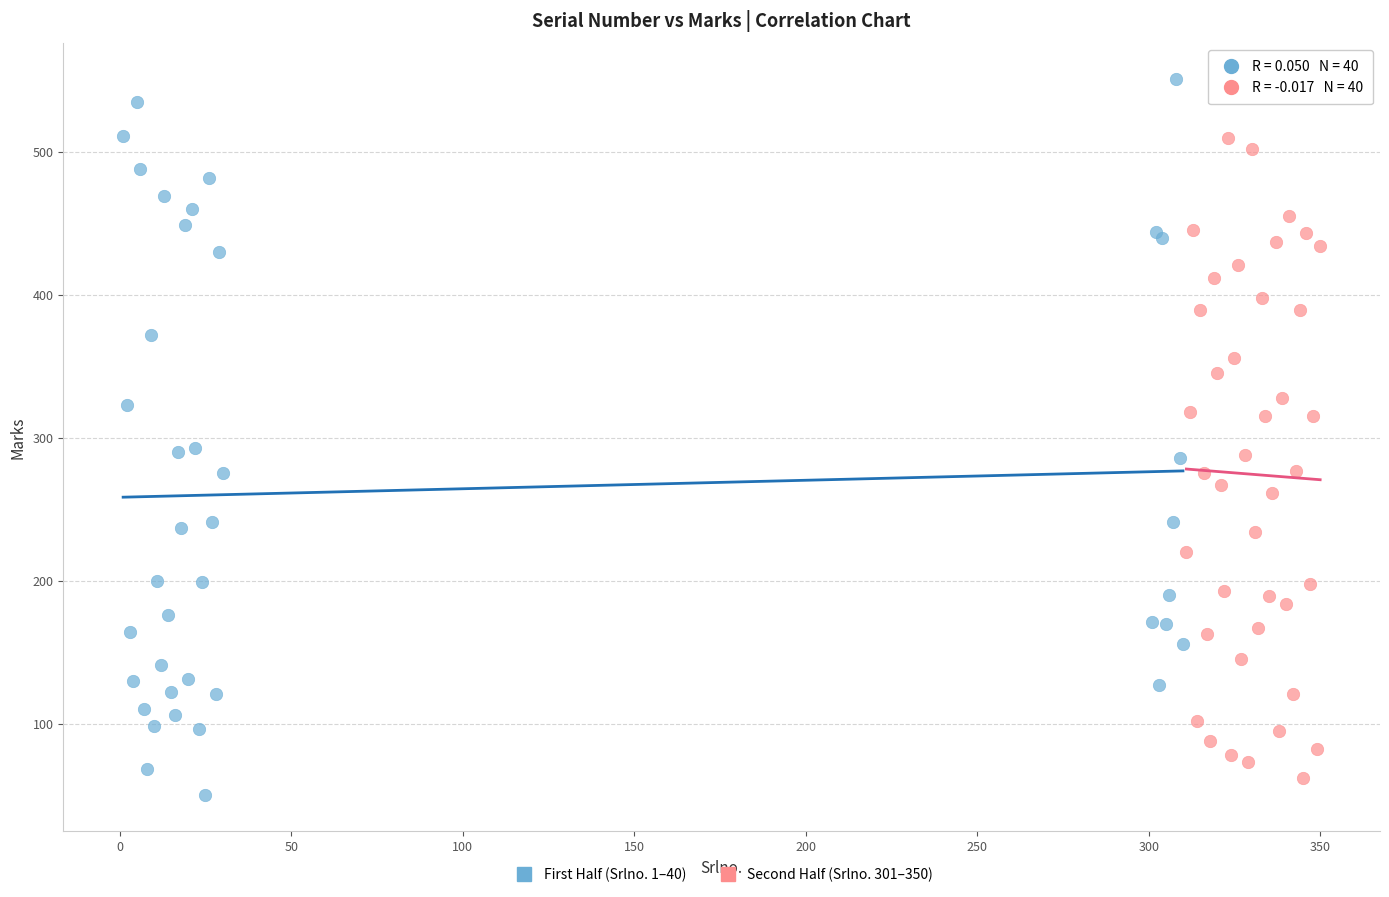

Which series contains the lowest Y value?

First Half (Srlno. 1–40)